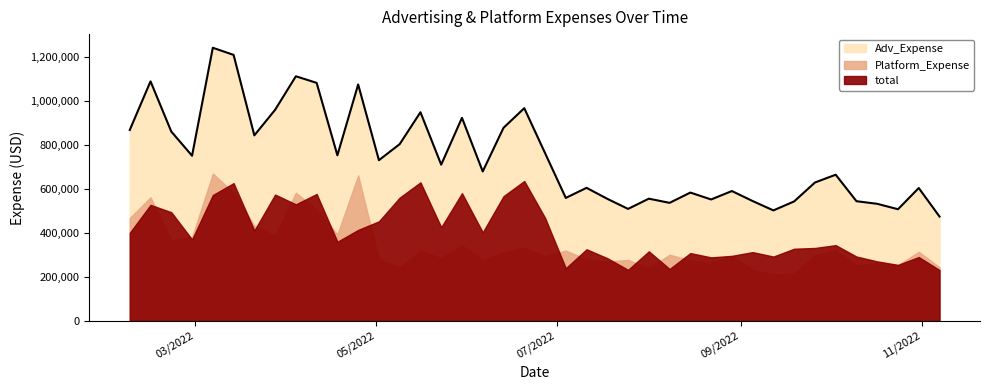

At which category is the sum across all series the highest?

3/7/2022